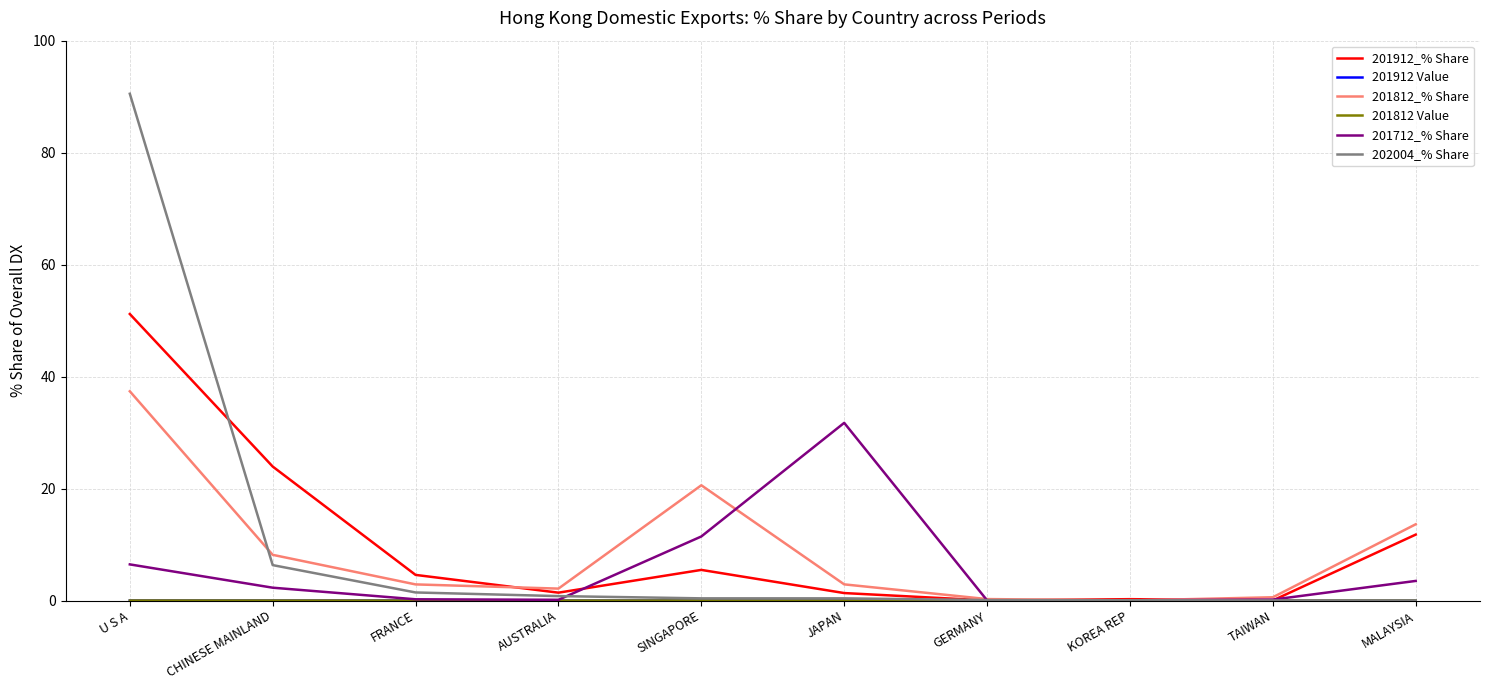

At which category is the sum across all series the highest?

U S A